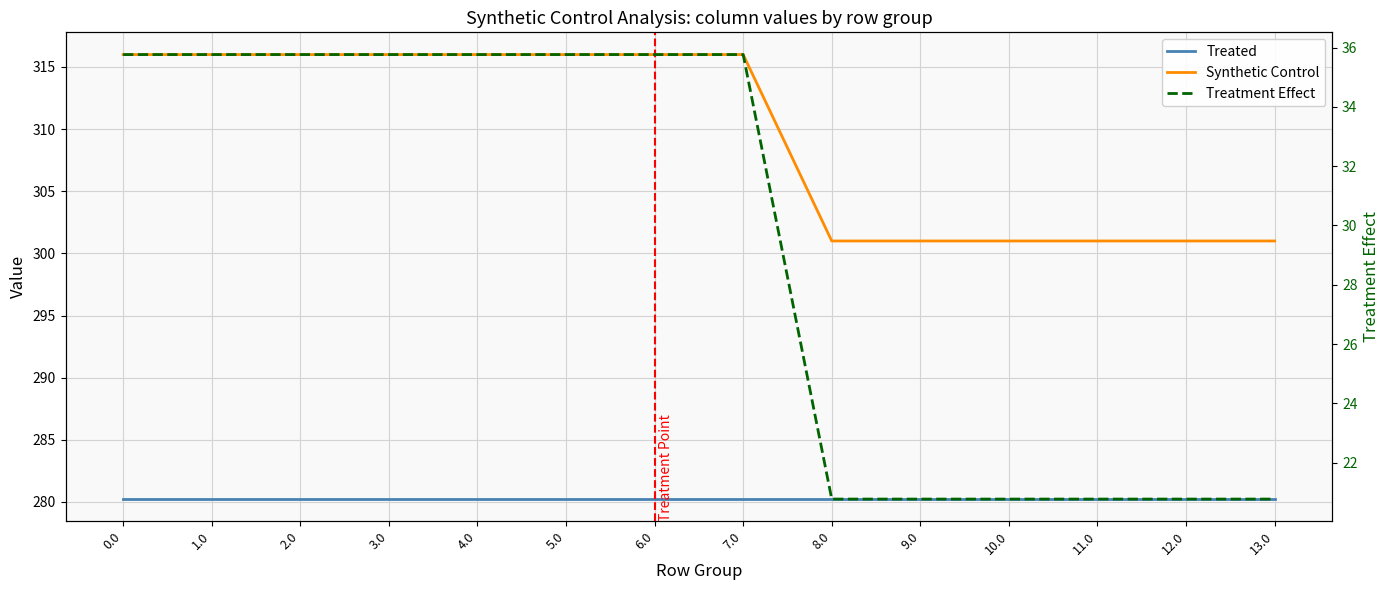

Which category has the lowest value across all series?

8.0